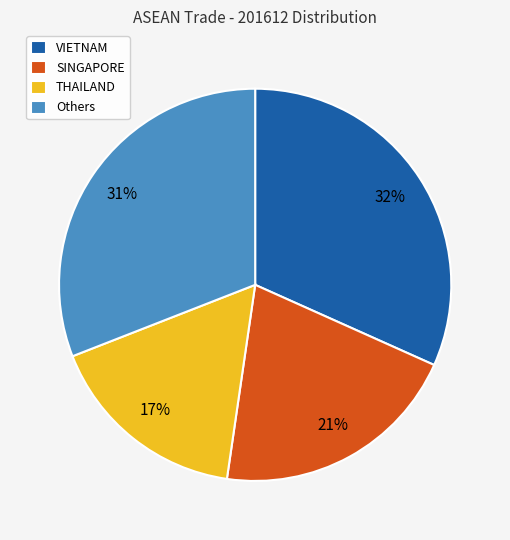

Count the number of slices in the pie.

4